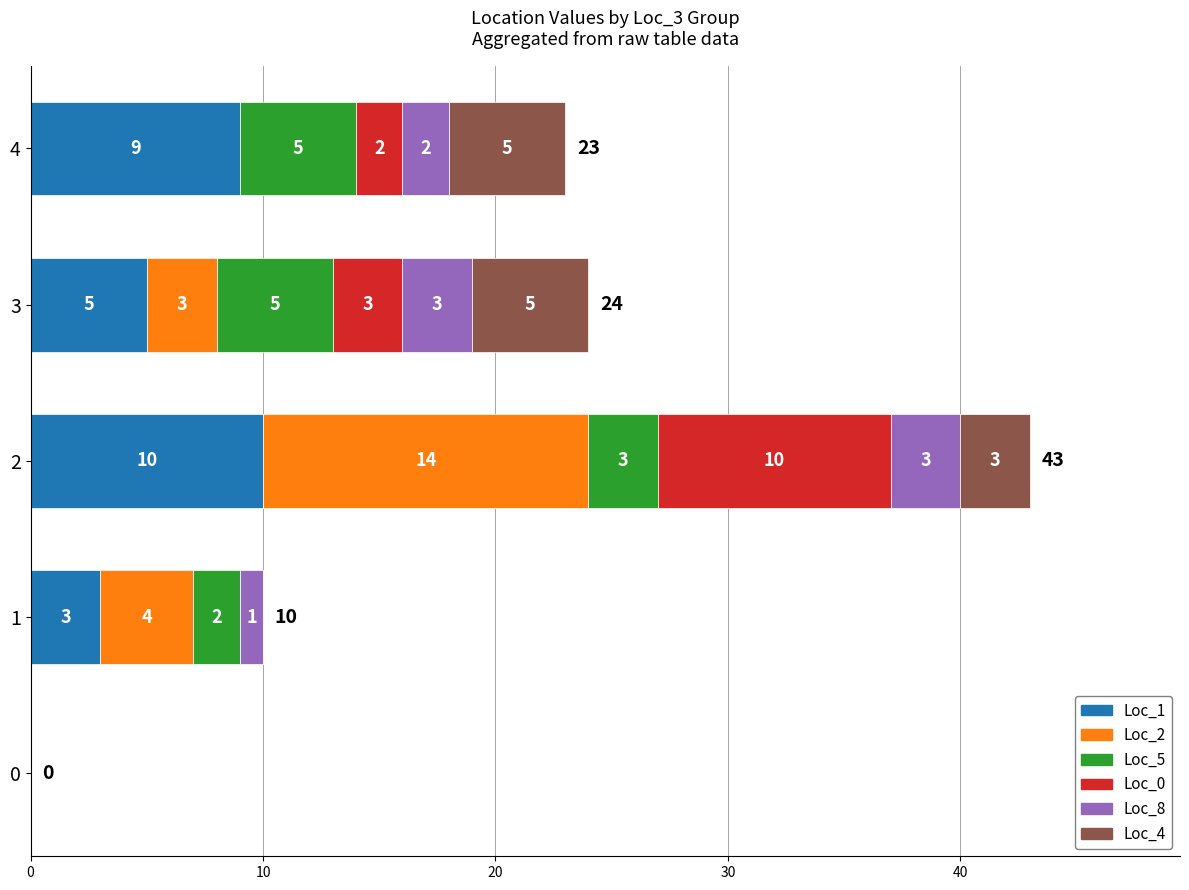

What is the total value across all series at 3?

24